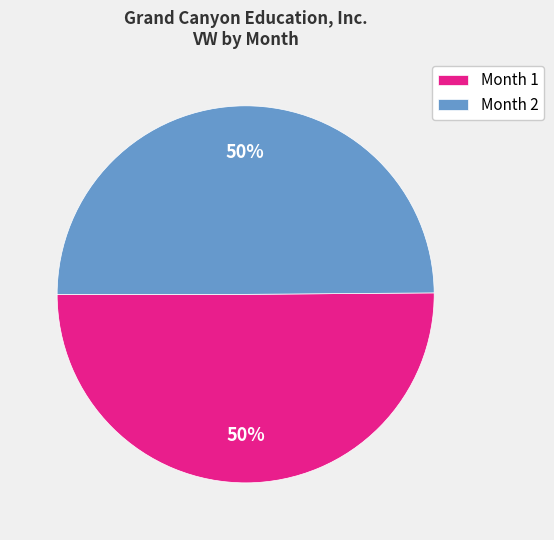

Do Month 2 and Month 1 together represent more than half of the pie?

Yes